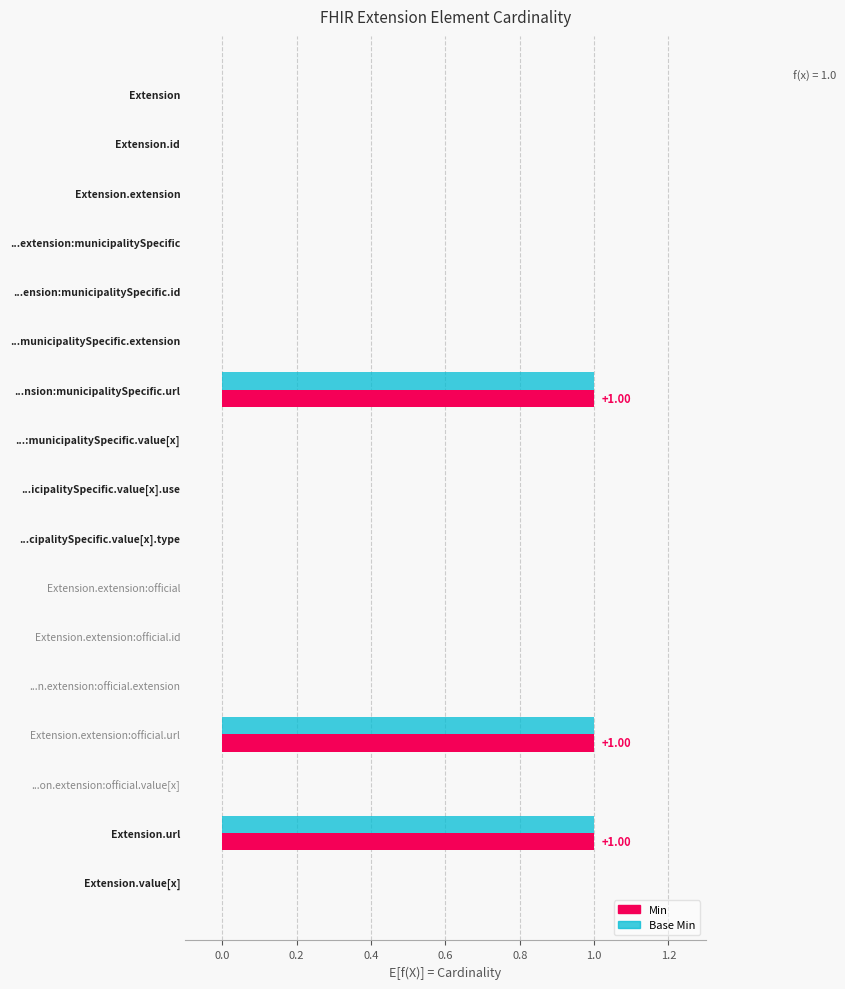

Is the value of Min at Extension.extension:official.url greater than the value of Base Min at ...:municipalitySpecific.value[x]?

Yes